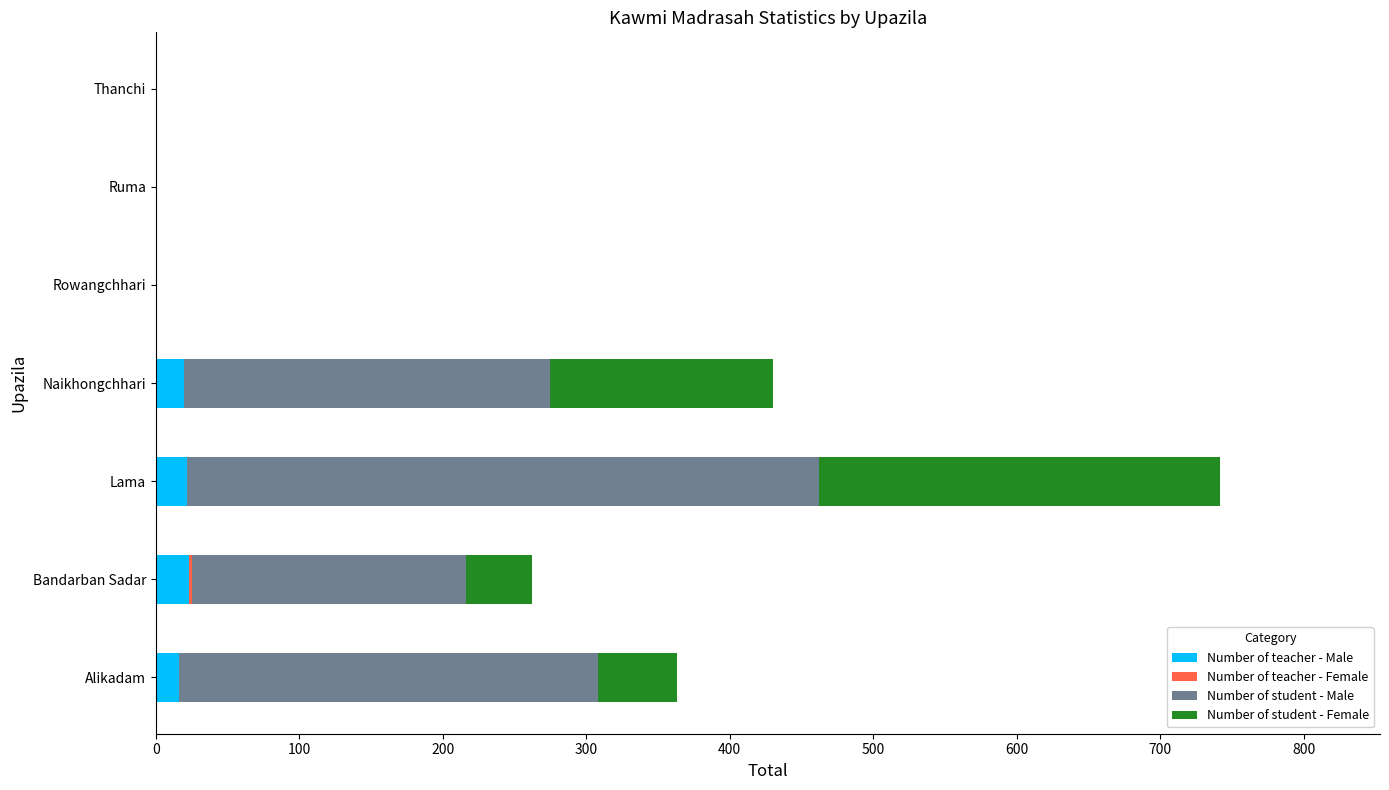

What is the highest value of the Number of teacher - Male series?

23